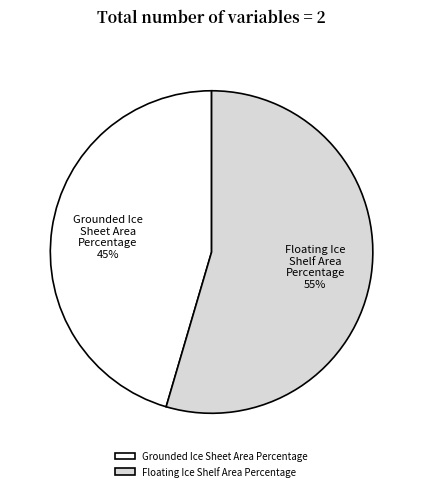

Which category has the smallest portion of the pie?

Grounded Ice Sheet Area Percentage